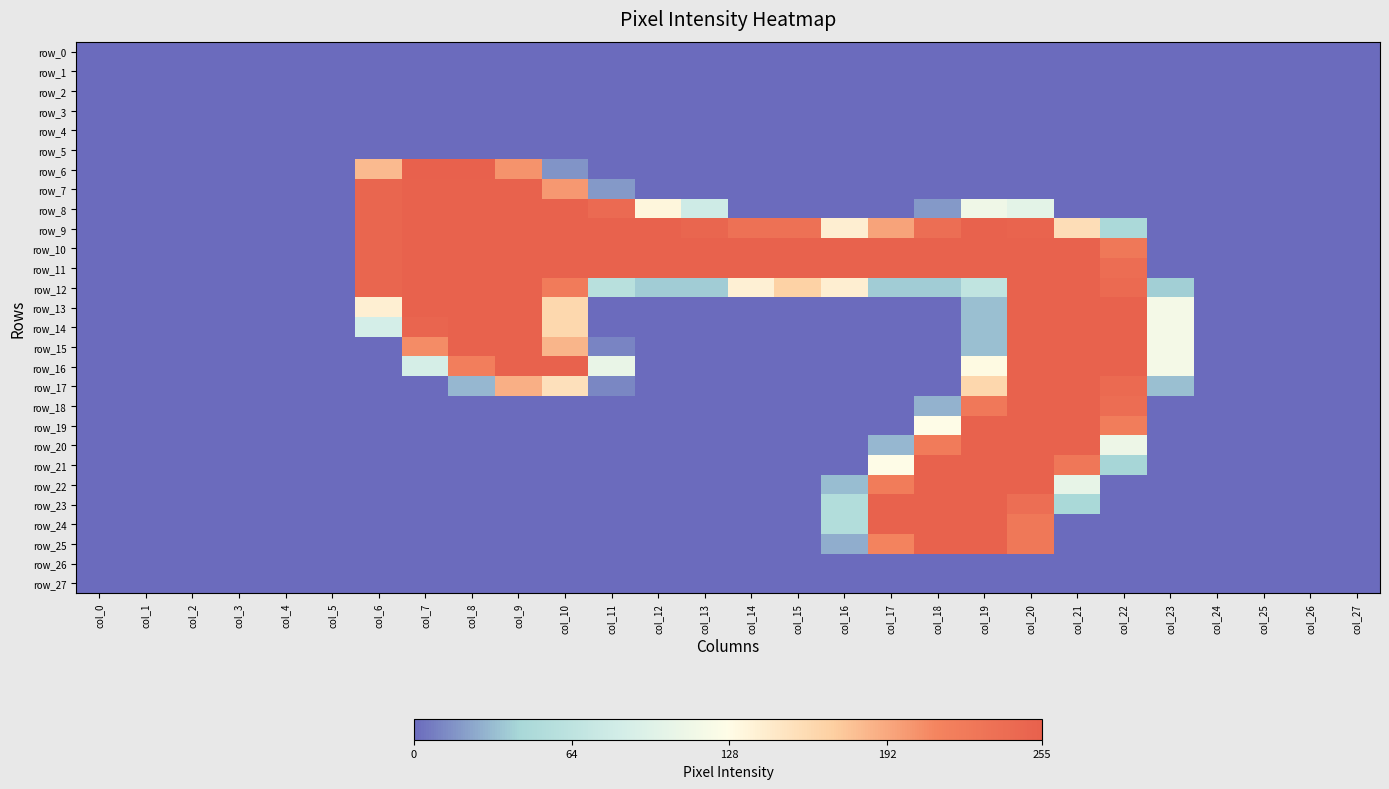

Reading right to left, transcribe all the data shown in this chart.

row_0: col_27=0	col_26=0	col_25=0	col_24=0	col_23=0	col_22=0	col_21=0	col_20=0	col_19=0	col_18=0	col_17=0	col_16=0	col_15=0	col_14=0	col_13=0	col_12=0	col_11=0	col_10=0	col_9=0	col_8=0	col_7=0	col_6=0	col_5=0	col_4=0	col_3=0	col_2=0	col_1=0	col_0=0
row_1: col_27=0	col_26=0	col_25=0	col_24=0	col_23=0	col_22=0	col_21=0	col_20=0	col_19=0	col_18=0	col_17=0	col_16=0	col_15=0	col_14=0	col_13=0	col_12=0	col_11=0	col_10=0	col_9=0	col_8=0	col_7=0	col_6=0	col_5=0	col_4=0	col_3=0	col_2=0	col_1=0	col_0=0
row_2: col_27=0	col_26=0	col_25=0	col_24=0	col_23=0	col_22=0	col_21=0	col_20=0	col_19=0	col_18=0	col_17=0	col_16=0	col_15=0	col_14=0	col_13=0	col_12=0	col_11=0	col_10=0	col_9=0	col_8=0	col_7=0	col_6=0	col_5=0	col_4=0	col_3=0	col_2=0	col_1=0	col_0=0
row_3: col_27=0	col_26=0	col_25=0	col_24=0	col_23=0	col_22=0	col_21=0	col_20=0	col_19=0	col_18=0	col_17=0	col_16=0	col_15=0	col_14=0	col_13=0	col_12=0	col_11=0	col_10=0	col_9=0	col_8=0	col_7=0	col_6=0	col_5=0	col_4=0	col_3=0	col_2=0	col_1=0	col_0=0
row_4: col_27=0	col_26=0	col_25=0	col_24=0	col_23=0	col_22=0	col_21=0	col_20=0	col_19=0	col_18=0	col_17=0	col_16=0	col_15=0	col_14=0	col_13=0	col_12=0	col_11=0	col_10=0	col_9=0	col_8=0	col_7=0	col_6=0	col_5=0	col_4=0	col_3=0	col_2=0	col_1=0	col_0=0
row_5: col_27=0	col_26=0	col_25=0	col_24=0	col_23=0	col_22=0	col_21=0	col_20=0	col_19=0	col_18=0	col_17=0	col_16=0	col_15=0	col_14=0	col_13=0	col_12=0	col_11=0	col_10=0	col_9=0	col_8=0	col_7=0	col_6=0	col_5=0	col_4=0	col_3=0	col_2=0	col_1=0	col_0=0
row_6: col_27=0	col_26=0	col_25=0	col_24=0	col_23=0	col_22=0	col_21=0	col_20=0	col_19=0	col_18=0	col_17=0	col_16=0	col_15=0	col_14=0	col_13=0	col_12=0	col_11=0	col_10=16	col_9=204	col_8=255	col_7=254	col_6=182	col_5=0	col_4=0	col_3=0	col_2=0	col_1=0	col_0=0
row_7: col_27=0	col_26=0	col_25=0	col_24=0	col_23=0	col_22=0	col_21=0	col_20=0	col_19=0	col_18=0	col_17=0	col_16=0	col_15=0	col_14=0	col_13=0	col_12=0	col_11=18	col_10=201	col_9=253	col_8=253	col_7=253	col_6=248	col_5=0	col_4=0	col_3=0	col_2=0	col_1=0	col_0=0
row_8: col_27=0	col_26=0	col_25=0	col_24=0	col_23=0	col_22=0	col_21=0	col_20=100	col_19=112	col_18=18	col_17=0	col_16=0	col_15=0	col_14=0	col_13=80	col_12=134	col_11=243	col_10=253	col_9=253	col_8=253	col_7=253	col_6=248	col_5=0	col_4=0	col_3=0	col_2=0	col_1=0	col_0=0
row_9: col_27=0	col_26=0	col_25=0	col_24=0	col_23=0	col_22=46	col_21=157	col_20=251	col_19=253	col_18=238	col_17=195	col_16=141	col_15=235	col_14=235	col_13=248	col_12=253	col_11=253	col_10=253	col_9=253	col_8=253	col_7=253	col_6=248	col_5=0	col_4=0	col_3=0	col_2=0	col_1=0	col_0=0
row_10: col_27=0	col_26=0	col_25=0	col_24=0	col_23=0	col_22=227	col_21=253	col_20=253	col_19=253	col_18=253	col_17=253	col_16=253	col_15=253	col_14=253	col_13=253	col_12=253	col_11=253	col_10=253	col_9=253	col_8=253	col_7=253	col_6=248	col_5=0	col_4=0	col_3=0	col_2=0	col_1=0	col_0=0
row_11: col_27=0	col_26=0	col_25=0	col_24=0	col_23=0	col_22=240	col_21=253	col_20=253	col_19=253	col_18=253	col_17=253	col_16=253	col_15=253	col_14=253	col_13=253	col_12=253	col_11=253	col_10=253	col_9=253	col_8=253	col_7=253	col_6=248	col_5=0	col_4=0	col_3=0	col_2=0	col_1=0	col_0=0
row_12: col_27=0	col_26=0	col_25=0	col_24=0	col_23=39	col_22=244	col_21=253	col_20=253	col_19=66	col_18=38	col_17=38	col_16=141	col_15=168	col_14=139	col_13=38	col_12=38	col_11=58	col_10=223	col_9=253	col_8=253	col_7=253	col_6=248	col_5=0	col_4=0	col_3=0	col_2=0	col_1=0	col_0=0
row_13: col_27=0	col_26=0	col_25=0	col_24=0	col_23=117	col_22=253	col_21=253	col_20=253	col_19=33	col_18=0	col_17=0	col_16=0	col_15=0	col_14=0	col_13=0	col_12=0	col_11=0	col_10=162	col_9=253	col_8=253	col_7=253	col_6=140	col_5=0	col_4=0	col_3=0	col_2=0	col_1=0	col_0=0
row_14: col_27=0	col_26=0	col_25=0	col_24=0	col_23=117	col_22=253	col_21=253	col_20=253	col_19=33	col_18=0	col_17=0	col_16=0	col_15=0	col_14=0	col_13=0	col_12=0	col_11=0	col_10=162	col_9=253	col_8=253	col_7=250	col_6=85	col_5=0	col_4=0	col_3=0	col_2=0	col_1=0	col_0=0
row_15: col_27=0	col_26=0	col_25=0	col_24=0	col_23=117	col_22=253	col_21=253	col_20=253	col_19=33	col_18=0	col_17=0	col_16=0	col_15=0	col_14=0	col_13=0	col_12=0	col_11=10	col_10=185	col_9=253	col_8=253	col_7=208	col_6=0	col_5=0	col_4=0	col_3=0	col_2=0	col_1=0	col_0=0
row_16: col_27=0	col_26=0	col_25=0	col_24=0	col_23=117	col_22=253	col_21=253	col_20=253	col_19=130	col_18=0	col_17=0	col_16=0	col_15=0	col_14=0	col_13=0	col_12=0	col_11=106	col_10=253	col_9=253	col_8=219	col_7=86	col_6=0	col_5=0	col_4=0	col_3=0	col_2=0	col_1=0	col_0=0
row_17: col_27=0	col_26=0	col_25=0	col_24=0	col_23=33	col_22=244	col_21=253	col_20=253	col_19=163	col_18=0	col_17=0	col_16=0	col_15=0	col_14=0	col_13=0	col_12=0	col_11=11	col_10=154	col_9=188	col_8=30	col_7=0	col_6=0	col_5=0	col_4=0	col_3=0	col_2=0	col_1=0	col_0=0
row_18: col_27=0	col_26=0	col_25=0	col_24=0	col_23=0	col_22=240	col_21=253	col_20=253	col_19=226	col_18=28	col_17=0	col_16=0	col_15=0	col_14=0	col_13=0	col_12=0	col_11=0	col_10=0	col_9=0	col_8=0	col_7=0	col_6=0	col_5=0	col_4=0	col_3=0	col_2=0	col_1=0	col_0=0
row_19: col_27=0	col_26=0	col_25=0	col_24=0	col_23=0	col_22=220	col_21=253	col_20=253	col_19=253	col_18=127	col_17=0	col_16=0	col_15=0	col_14=0	col_13=0	col_12=0	col_11=0	col_10=0	col_9=0	col_8=0	col_7=0	col_6=0	col_5=0	col_4=0	col_3=0	col_2=0	col_1=0	col_0=0
row_20: col_27=0	col_26=0	col_25=0	col_24=0	col_23=0	col_22=110	col_21=253	col_20=253	col_19=253	col_18=223	col_17=30	col_16=0	col_15=0	col_14=0	col_13=0	col_12=0	col_11=0	col_10=0	col_9=0	col_8=0	col_7=0	col_6=0	col_5=0	col_4=0	col_3=0	col_2=0	col_1=0	col_0=0
row_21: col_27=0	col_26=0	col_25=0	col_24=0	col_23=0	col_22=42	col_21=228	col_20=253	col_19=253	col_18=253	col_17=127	col_16=0	col_15=0	col_14=0	col_13=0	col_12=0	col_11=0	col_10=0	col_9=0	col_8=0	col_7=0	col_6=0	col_5=0	col_4=0	col_3=0	col_2=0	col_1=0	col_0=0
row_22: col_27=0	col_26=0	col_25=0	col_24=0	col_23=0	col_22=0	col_21=104	col_20=253	col_19=253	col_18=253	col_17=222	col_16=32	col_15=0	col_14=0	col_13=0	col_12=0	col_11=0	col_10=0	col_9=0	col_8=0	col_7=0	col_6=0	col_5=0	col_4=0	col_3=0	col_2=0	col_1=0	col_0=0
row_23: col_27=0	col_26=0	col_25=0	col_24=0	col_23=0	col_22=0	col_21=45	col_20=238	col_19=253	col_18=253	col_17=253	col_16=53	col_15=0	col_14=0	col_13=0	col_12=0	col_11=0	col_10=0	col_9=0	col_8=0	col_7=0	col_6=0	col_5=0	col_4=0	col_3=0	col_2=0	col_1=0	col_0=0
row_24: col_27=0	col_26=0	col_25=0	col_24=0	col_23=0	col_22=0	col_21=0	col_20=227	col_19=253	col_18=253	col_17=253	col_16=53	col_15=0	col_14=0	col_13=0	col_12=0	col_11=0	col_10=0	col_9=0	col_8=0	col_7=0	col_6=0	col_5=0	col_4=0	col_3=0	col_2=0	col_1=0	col_0=0
row_25: col_27=0	col_26=0	col_25=0	col_24=0	col_23=0	col_22=0	col_21=0	col_20=227	col_19=253	col_18=253	col_17=213	col_16=26	col_15=0	col_14=0	col_13=0	col_12=0	col_11=0	col_10=0	col_9=0	col_8=0	col_7=0	col_6=0	col_5=0	col_4=0	col_3=0	col_2=0	col_1=0	col_0=0
row_26: col_27=0	col_26=0	col_25=0	col_24=0	col_23=0	col_22=0	col_21=0	col_20=0	col_19=0	col_18=0	col_17=0	col_16=0	col_15=0	col_14=0	col_13=0	col_12=0	col_11=0	col_10=0	col_9=0	col_8=0	col_7=0	col_6=0	col_5=0	col_4=0	col_3=0	col_2=0	col_1=0	col_0=0
row_27: col_27=0	col_26=0	col_25=0	col_24=0	col_23=0	col_22=0	col_21=0	col_20=0	col_19=0	col_18=0	col_17=0	col_16=0	col_15=0	col_14=0	col_13=0	col_12=0	col_11=0	col_10=0	col_9=0	col_8=0	col_7=0	col_6=0	col_5=0	col_4=0	col_3=0	col_2=0	col_1=0	col_0=0